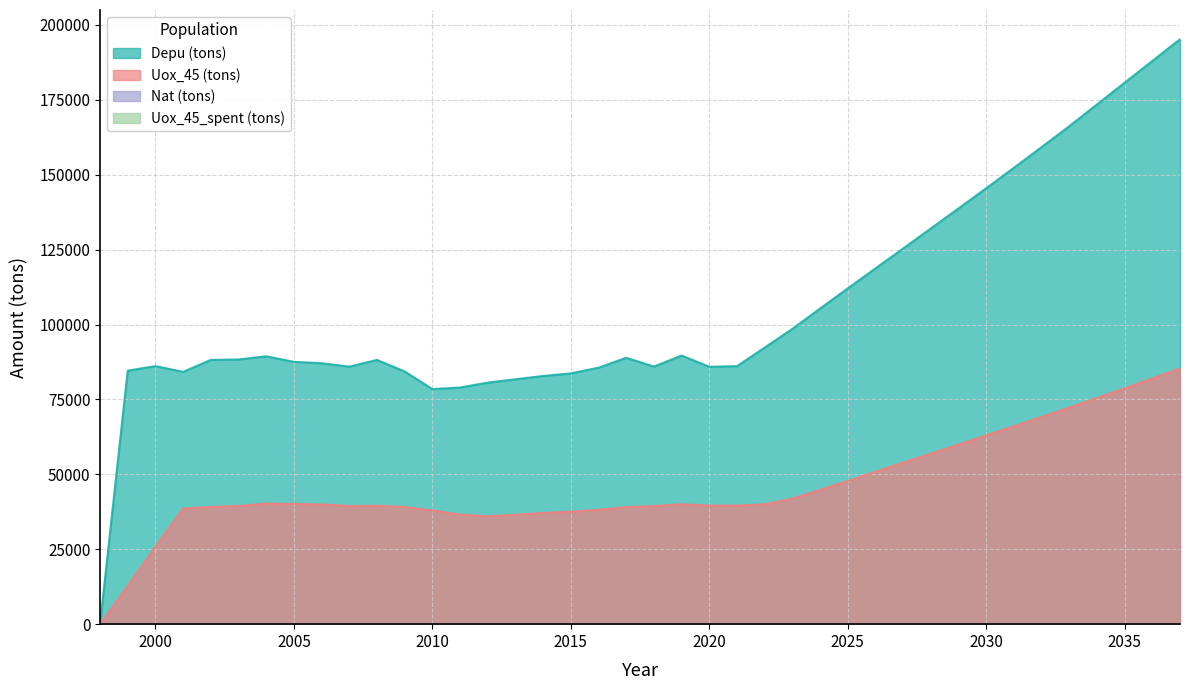

What is the average value of the Uox_45 (tons) series?

45992.1